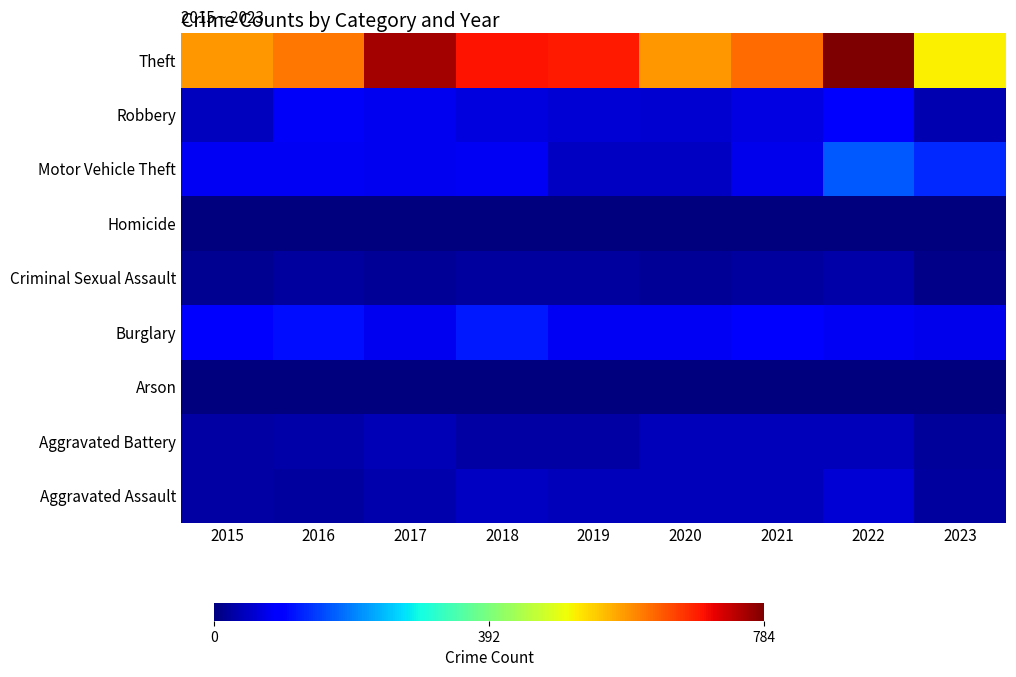

What is the total value across all series at 2021?

970